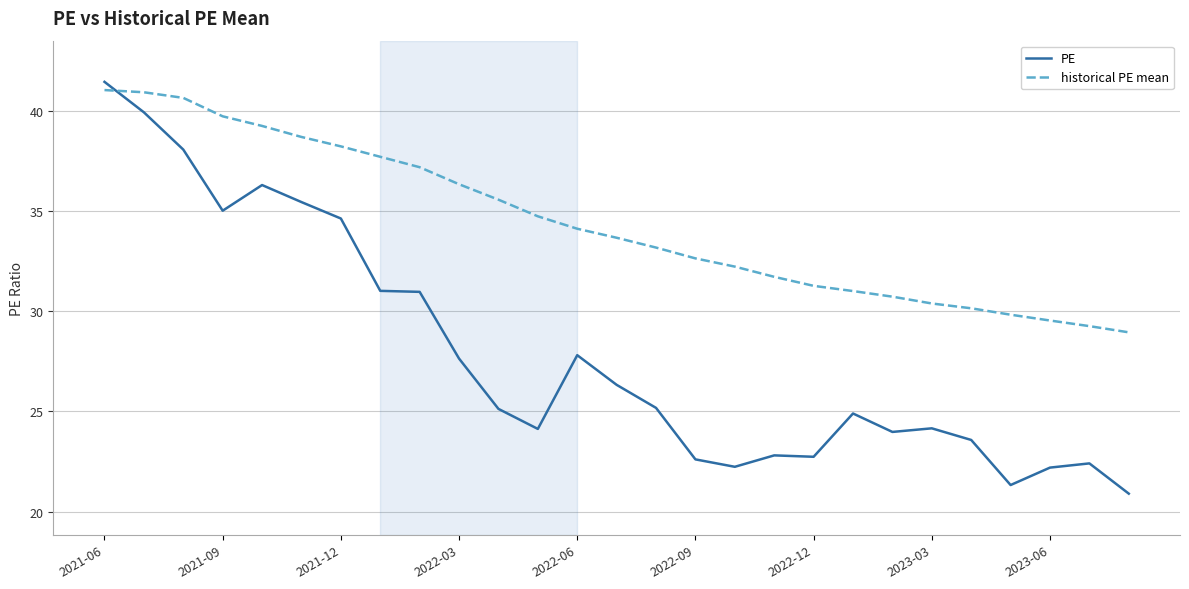

What is the minimum value for PE?

20.9